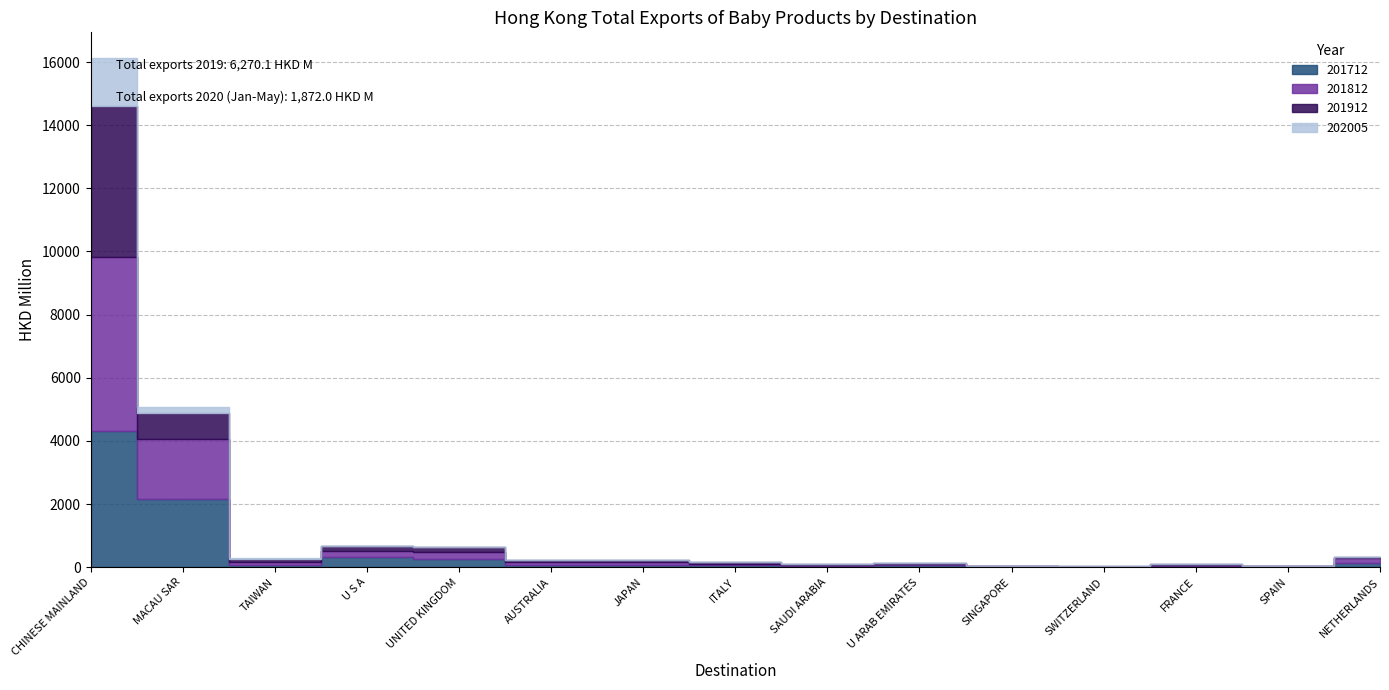

What is the sum of all 201712 values?

7663.3